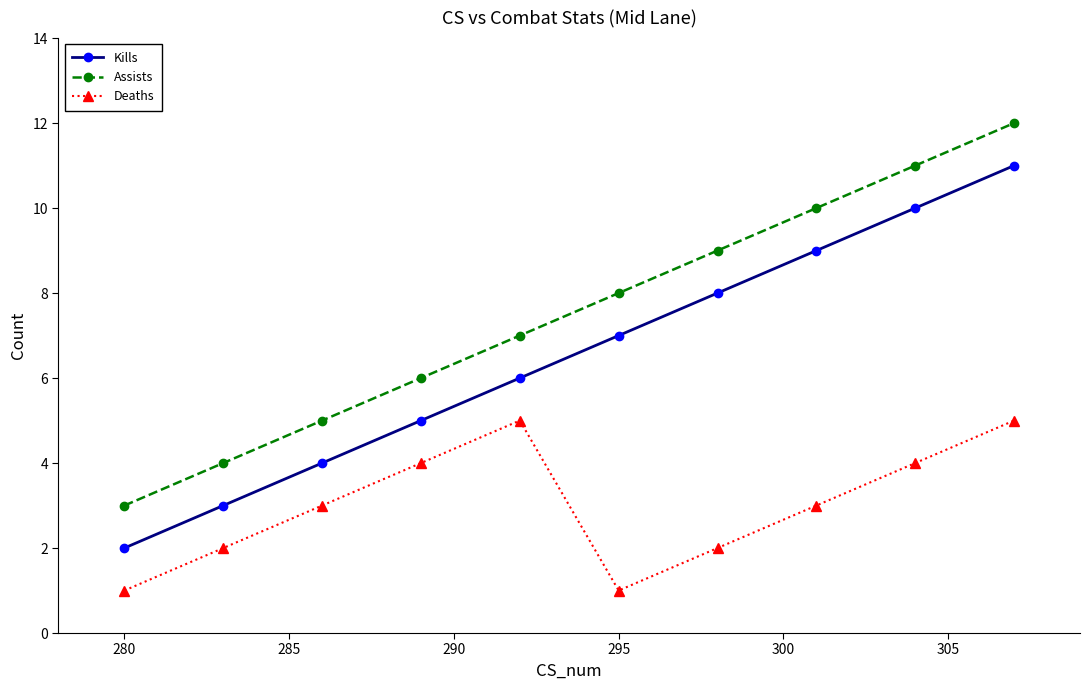

Count the Assists values in the range 5 to 10.

6